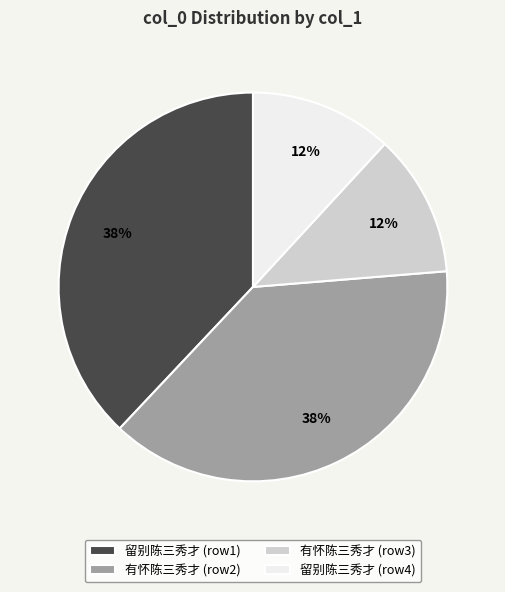

Which has a higher value, 留别陈三秀才 (row4) or 有怀陈三秀才 (row2)?

有怀陈三秀才 (row2)